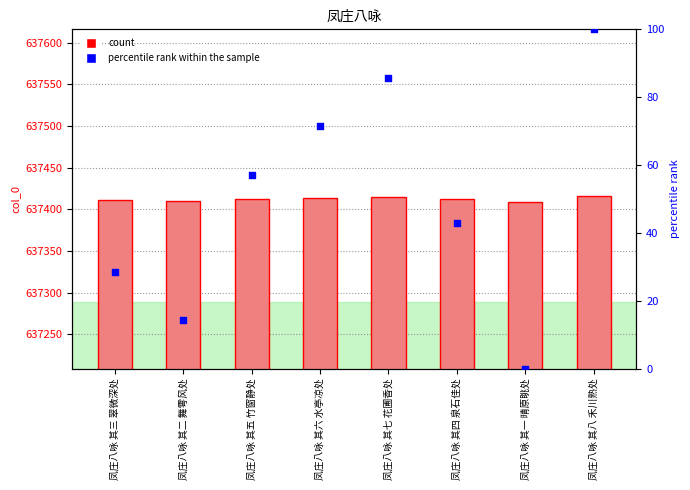

At how many categories does at least one series exceed 515367?

8